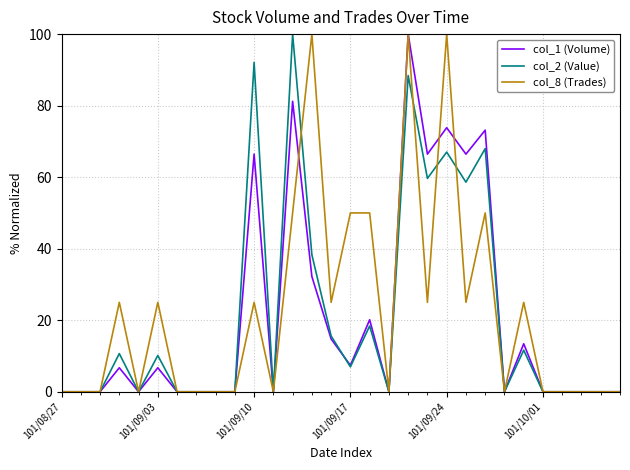

What is the average value of the col_8 (Trades) series?

22.5